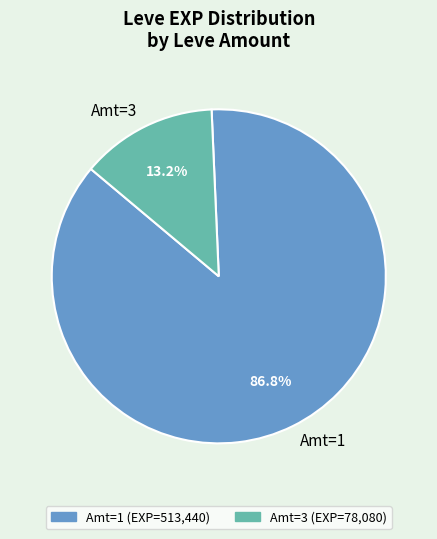

What portion of the pie excludes Amt=1?

13.2%